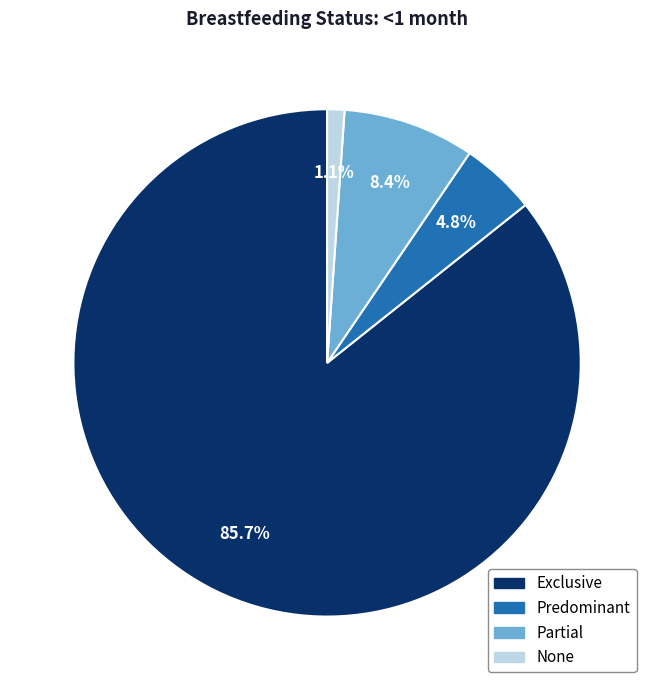

To the nearest percent, what percentage of the pie is None?

1%